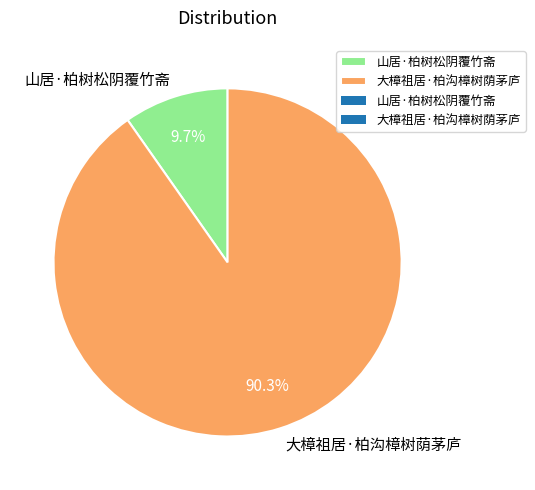

What is the majority slice?

大樟祖居·柏沟樟树荫茅庐